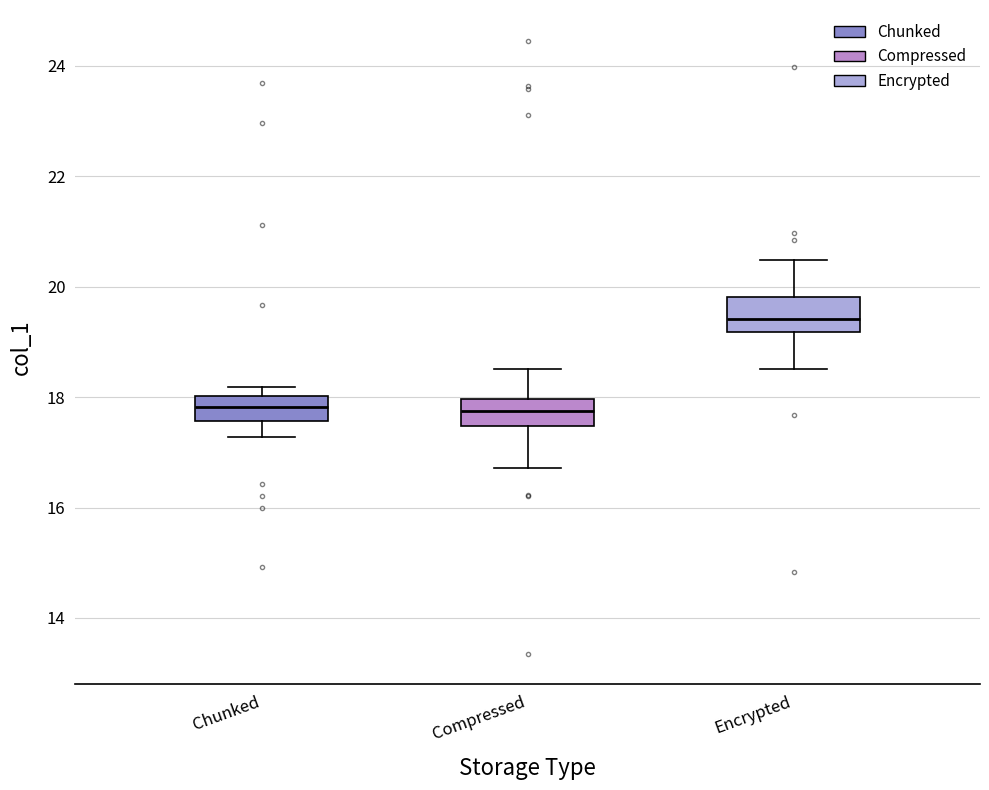

Reading left to right, transcribe this box plot: for each box, give where its median line is, the range the box spans, and where its two whiskers end, as read against the y-axis. The values are not printed on the chart, so give them approximately, as read against the axis.

Chunked: median 17.8, box 17.6 to 18.0, whiskers 17.2 to 18.2
Compressed: median 17.8, box 17.4 to 18.0, whiskers 16.8 to 18.6
Encrypted: median 19.4, box 19.2 to 19.8, whiskers 18.6 to 20.4